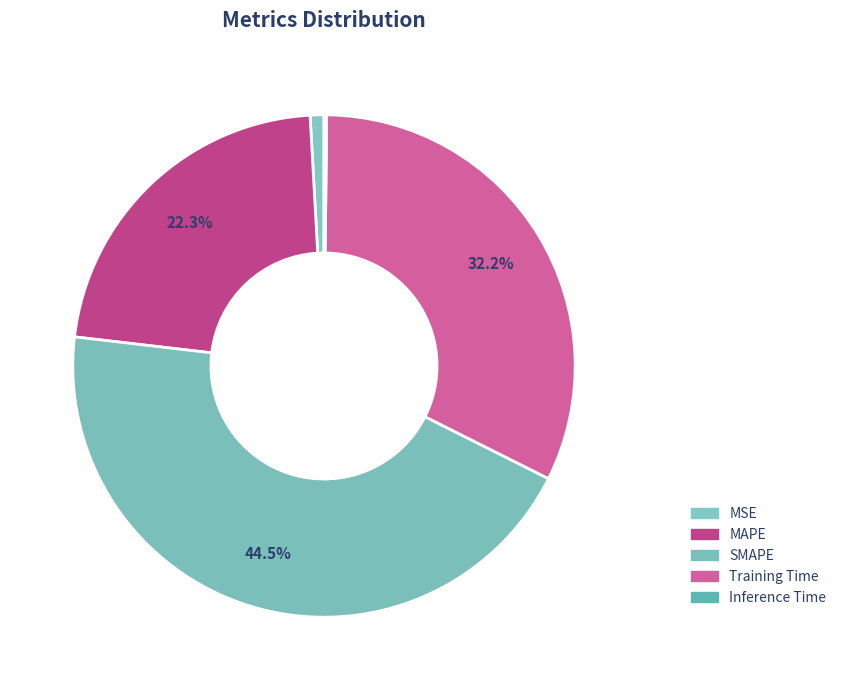

Does Training Time account for over 50% of the chart?

No